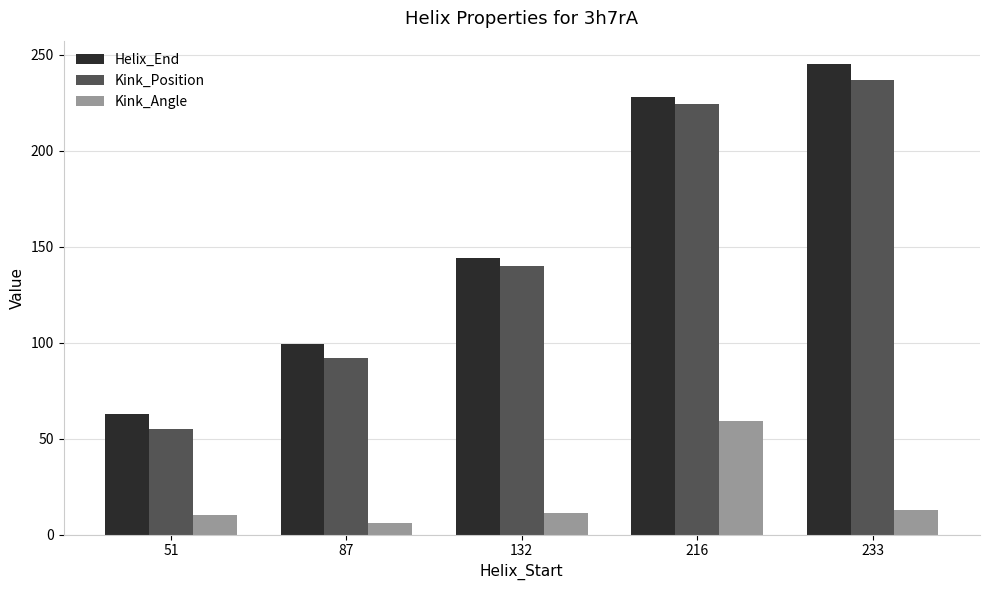

What is the approximate value of Kink_Angle at 87?

6.0